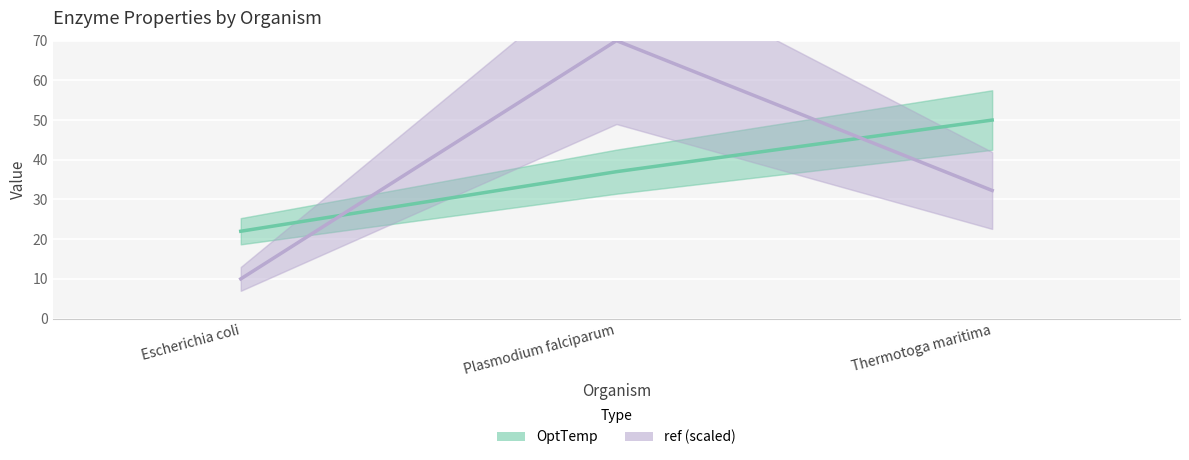

What is the difference between the ref (scaled) values at Thermotoga maritima and Plasmodium falciparum?

37.7